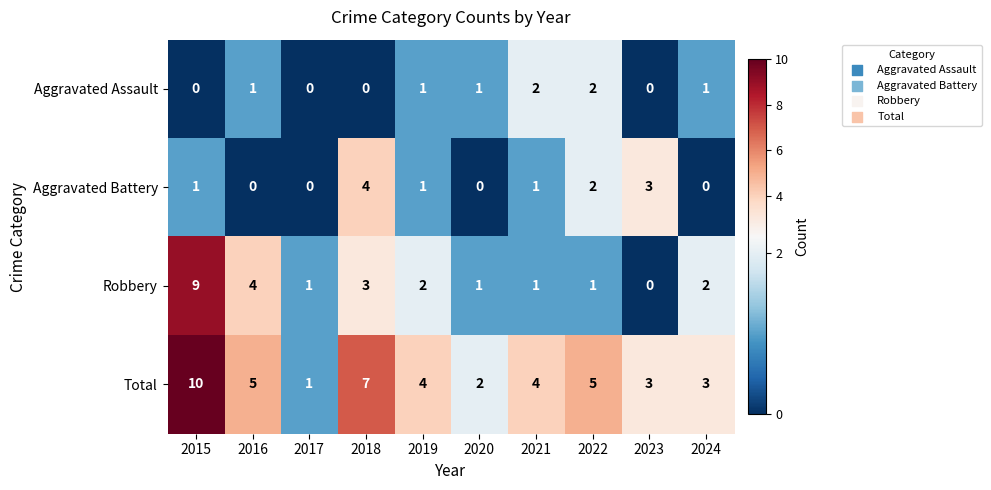

What is the difference between the maximum and second lowest values in the Robbery series?

8